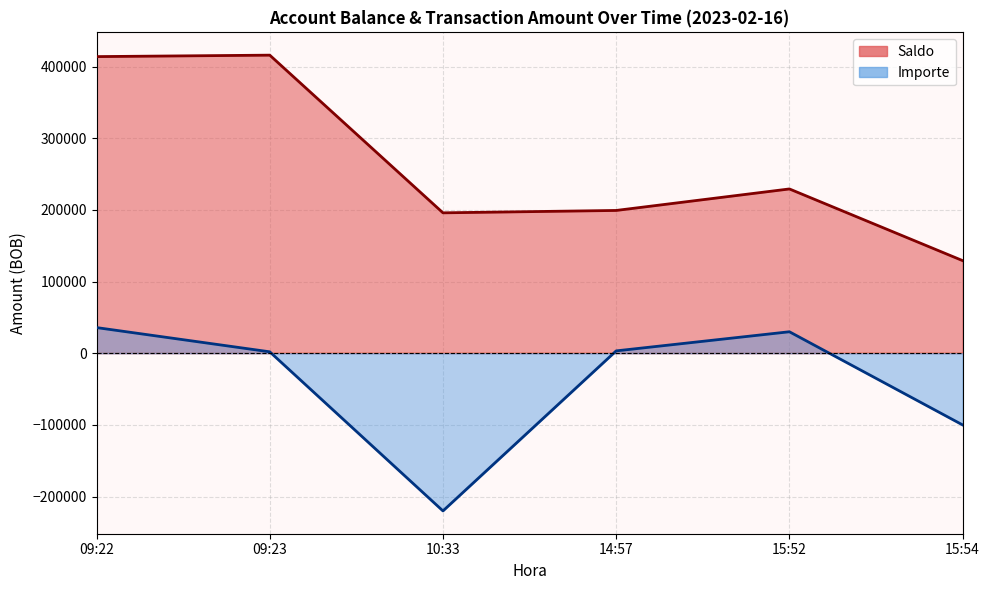

What is the smallest value displayed?

-220000.0